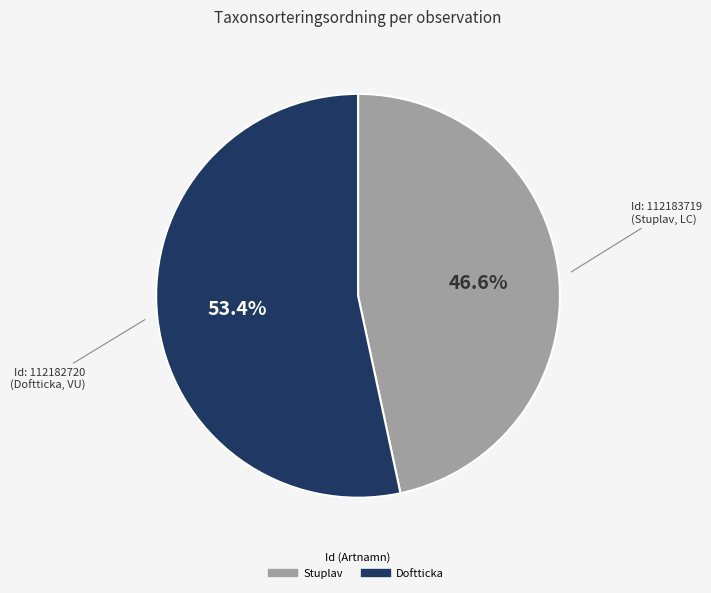

Does any single category account for the majority?

Yes